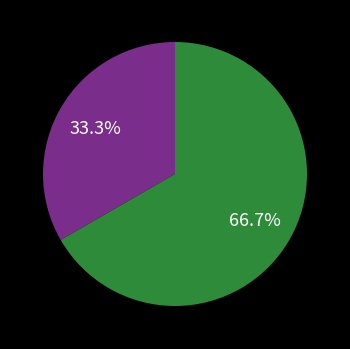

Is there any slice that represents more than half of the pie?

Yes